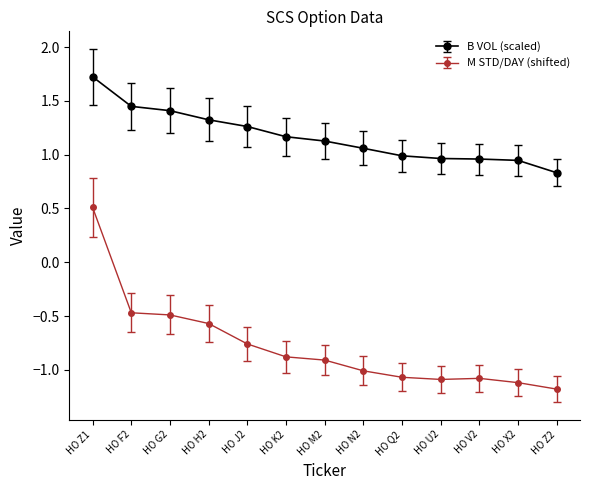

What is the label of the 12th point from the left?

HO X2